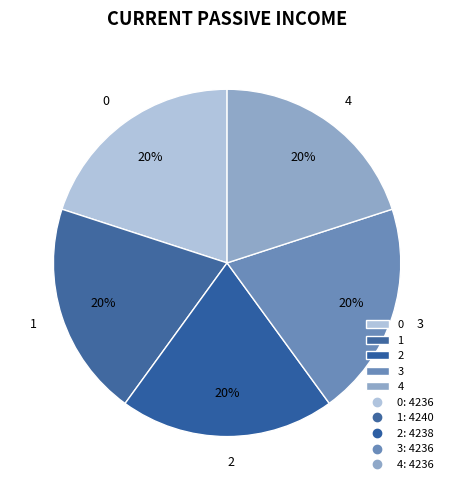

Does any single category account for the majority?

No